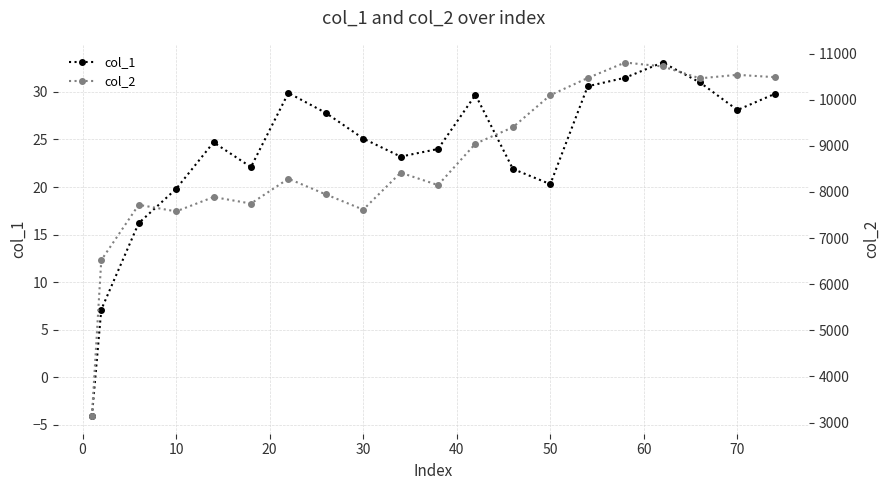

Is it true that col_1 equals 28.1 at 70?

True